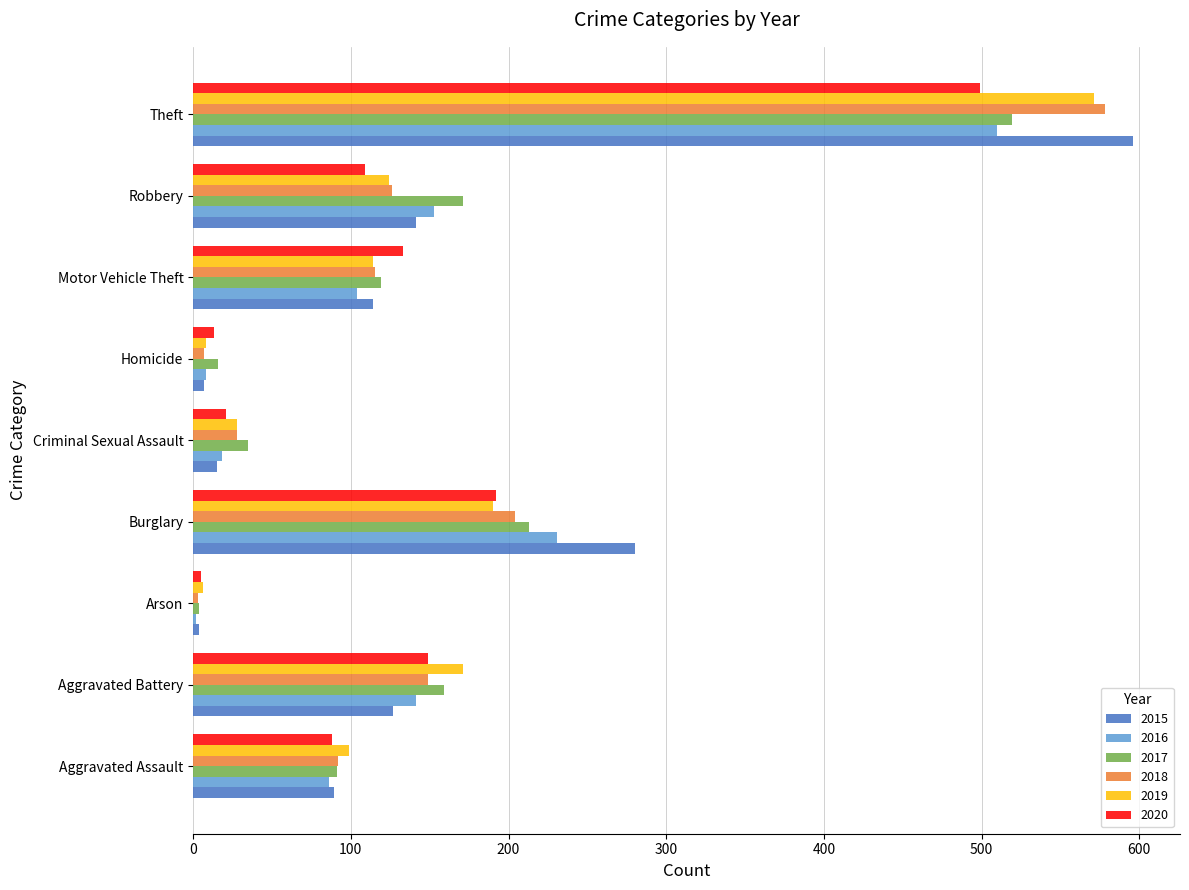

What is the difference between the highest and lowest values at Aggravated Battery?

44